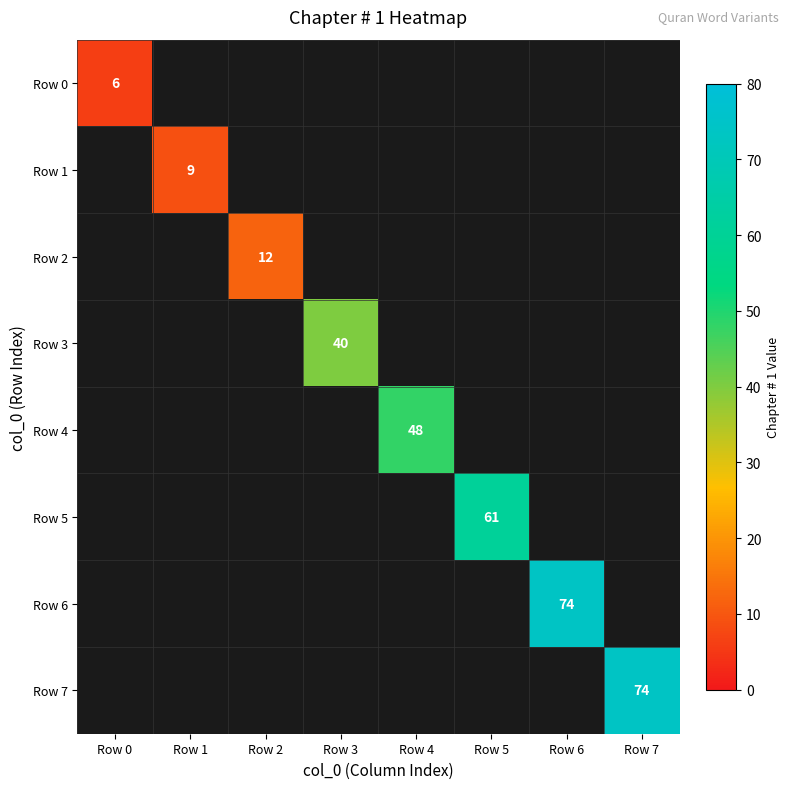

At which label does Row 2 reach its minimum?

Row 0